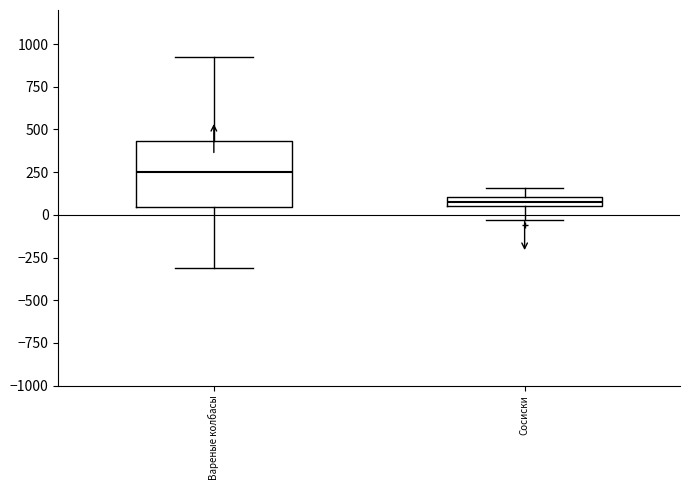

Where does the median line of the box for Вареные колбасы sit on the y-axis? The values are not printed on the chart, so give them approximately, as read against the axis.

250